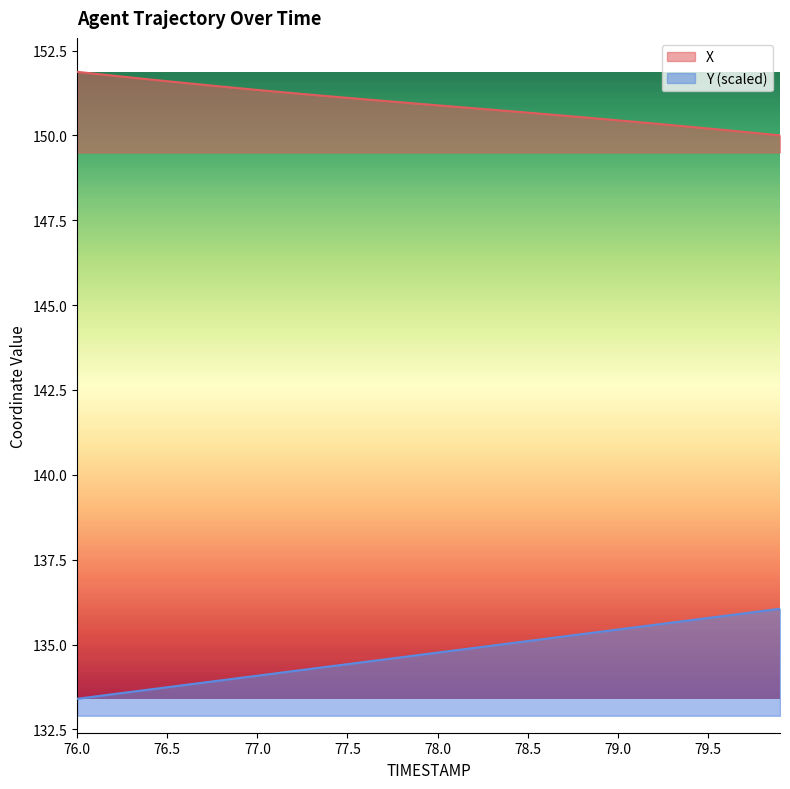

What value does the Y series have at 76.2?

133.5